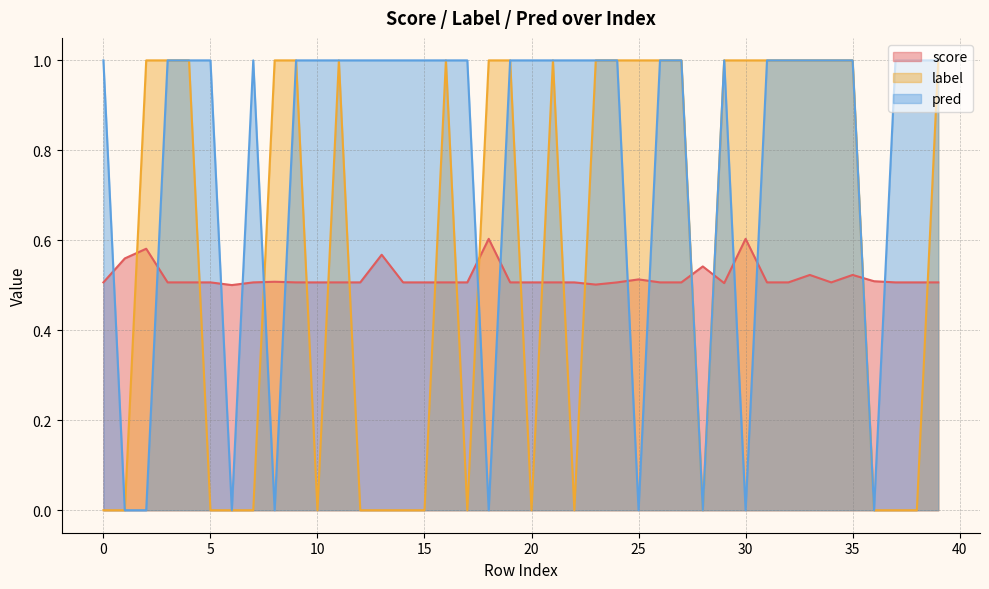

What is the average value of the score series?

0.5